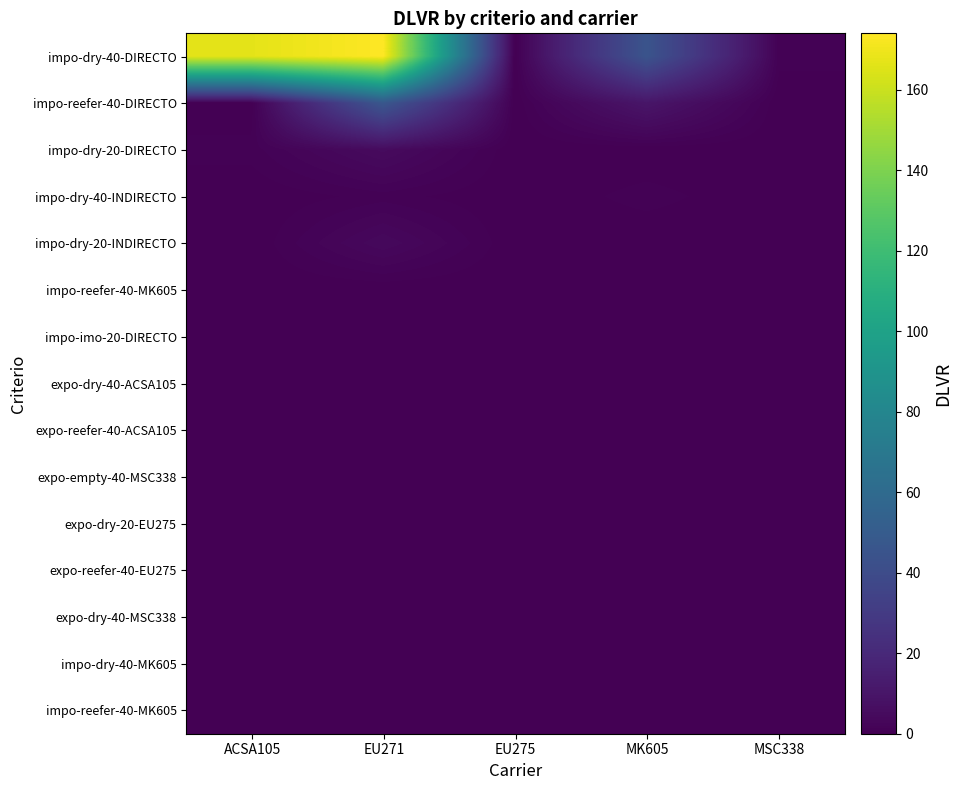

At how many categories does at least one series exceed 166?

2